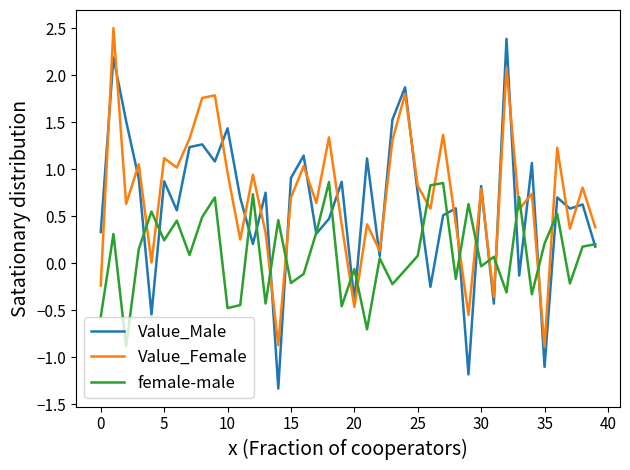

Which series has the widest spread of values?

Value_Male